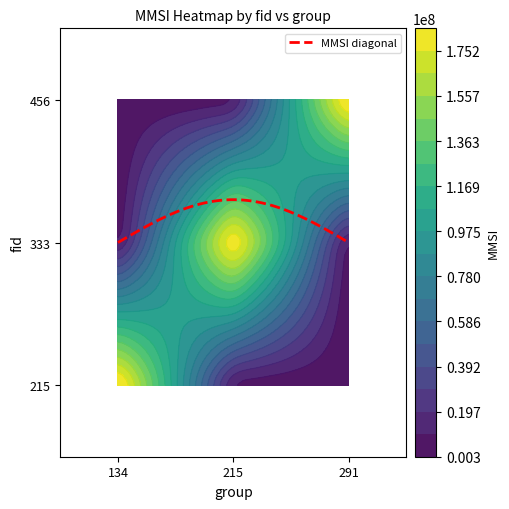

At how many categories does at least one series exceed 35981580?

3